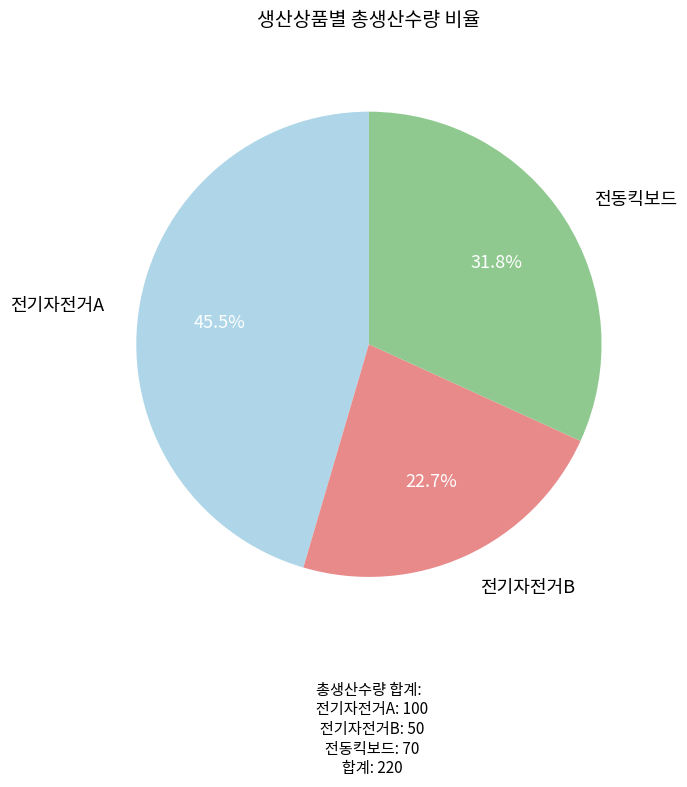

Is there any slice that represents more than half of the pie?

No